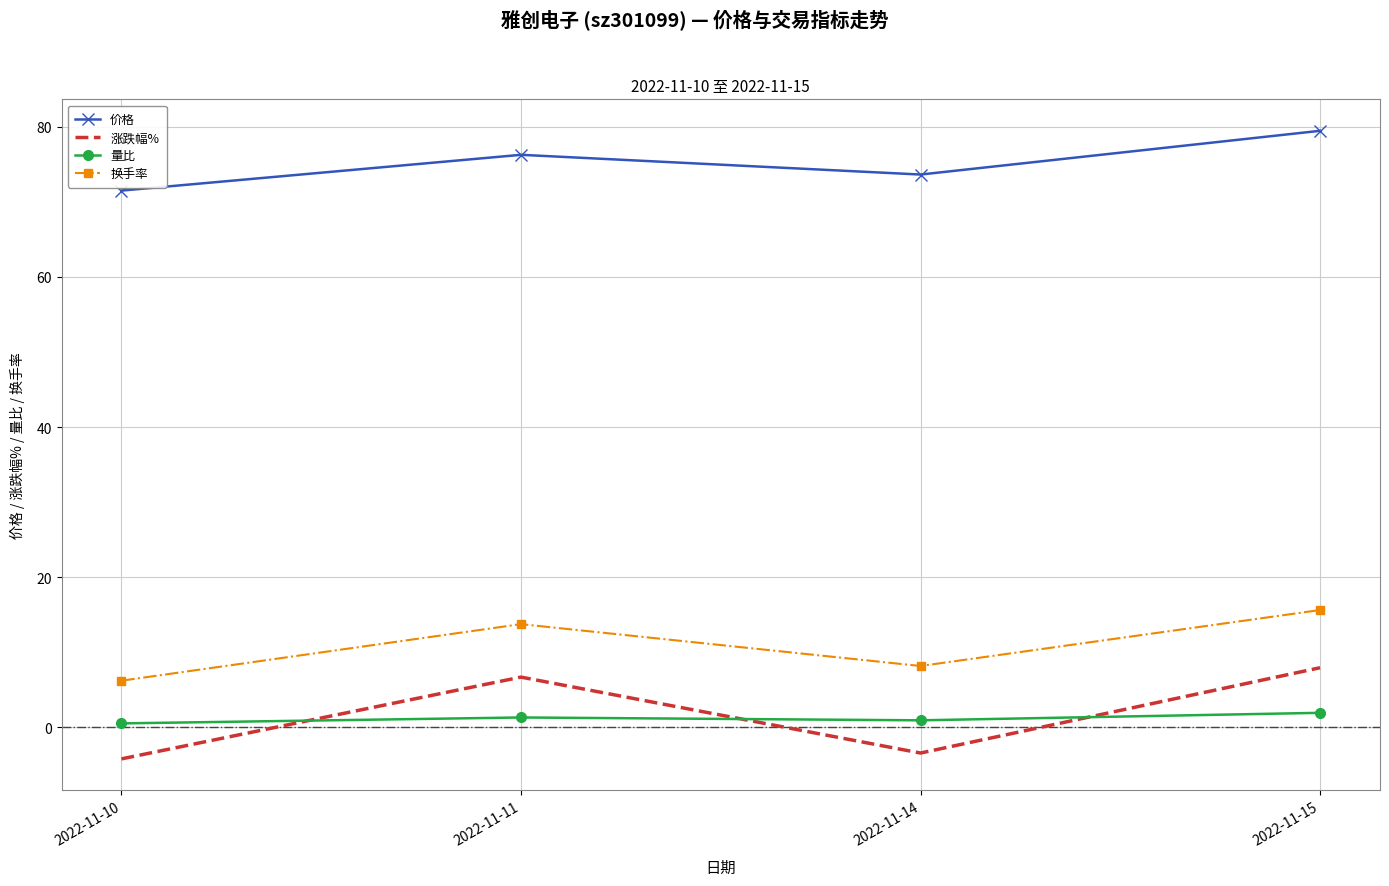

True or false: 价格 and 换手率 intersect in this chart.

False